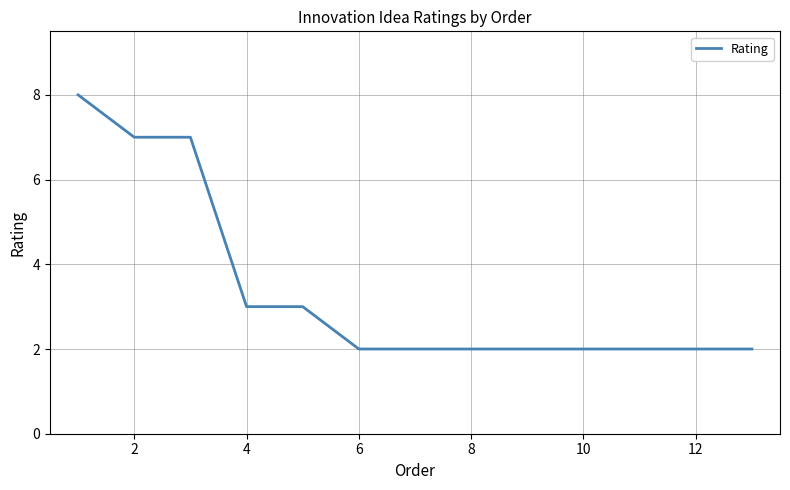

What is the difference between the maximum and minimum values?

6